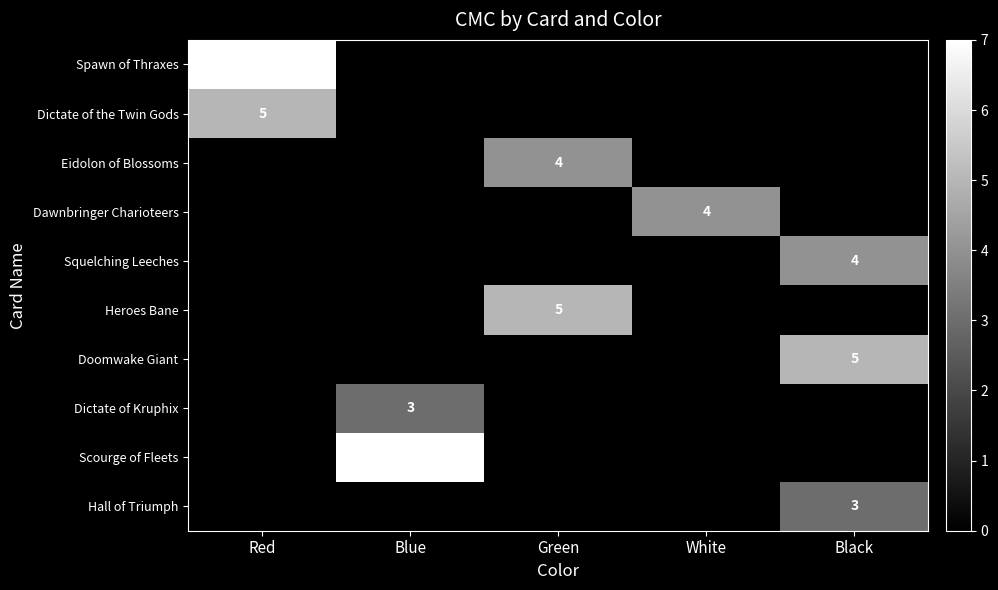

Is it true that Doomwake Giant equals 8 at Black?

False